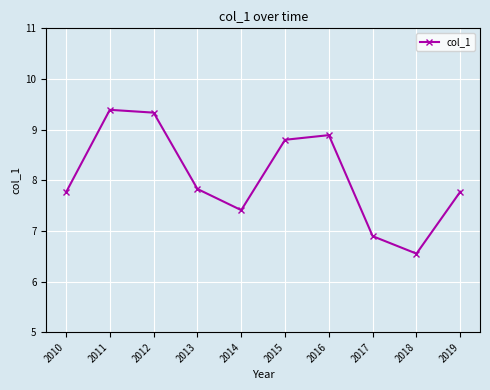

Reading left to right, transcribe all the data shown in this chart.

2010=7.8	2011=9.4	2012=9.3	2013=7.8	2014=7.4	2015=8.8	2016=8.9	2017=6.9	2018=6.6	2019=7.8